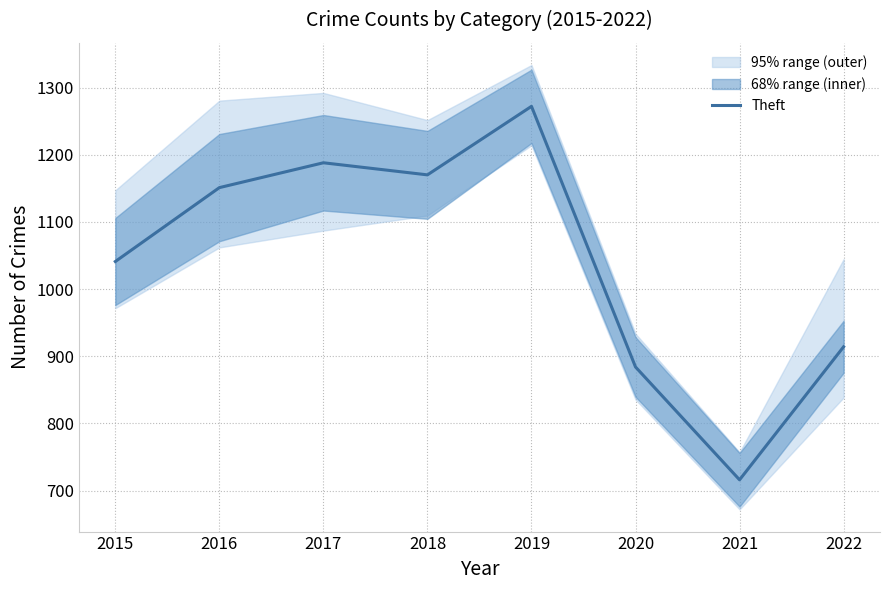

Reading left to right, list all the values displayed in this chart.

2015=1041	2016=1151	2017=1188	2018=1170	2019=1272	2020=884	2021=716	2022=914